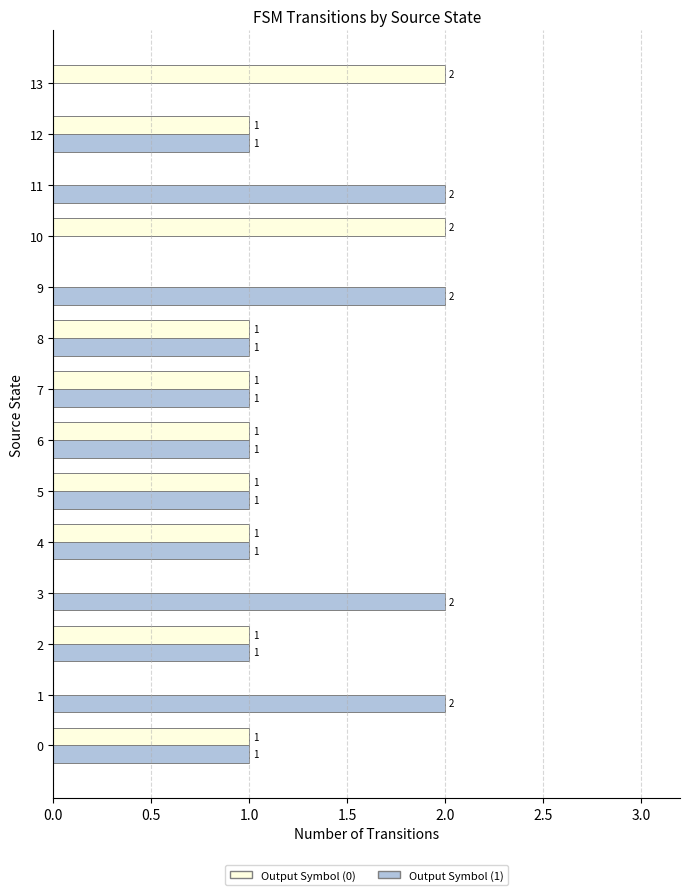

How many Output Symbol (0) values are between 0 and 1?

12